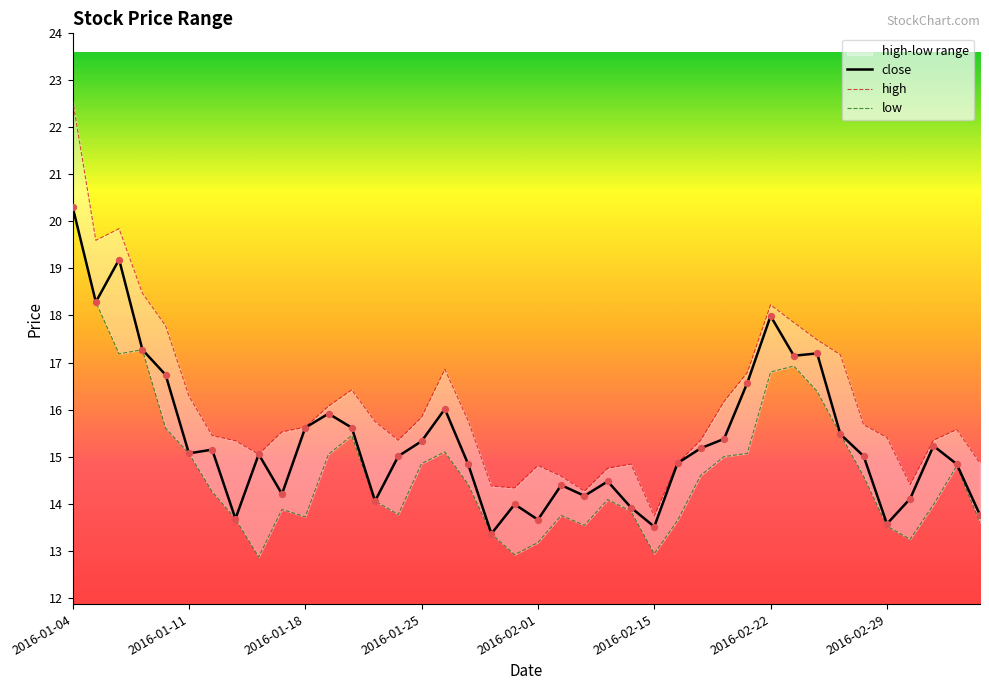

At which category is the sum across all series the highest?

2016-01-04